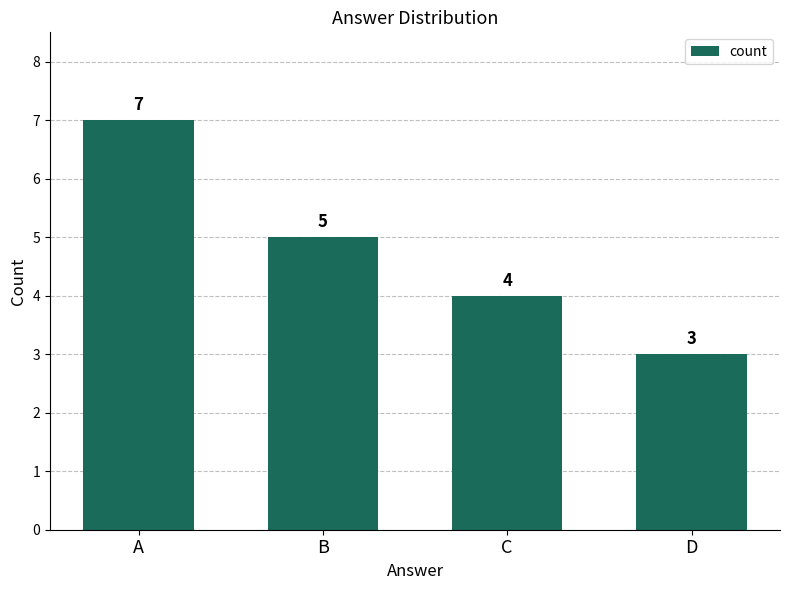

Reading left to right, extract all data points from this chart.

7	5	4	3